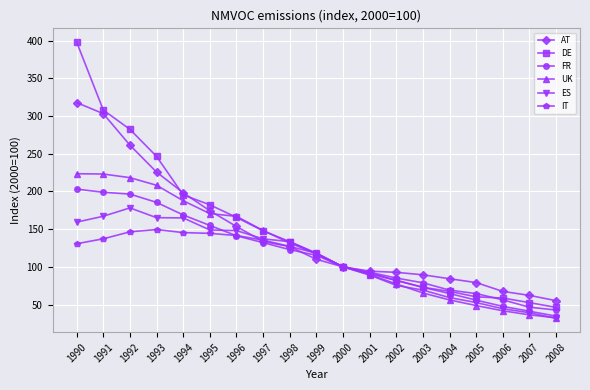

What is the approximate value of IT at 1992?

146.4